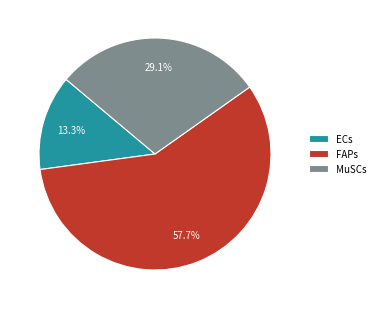

Is the sum of ECs and MuSCs greater than half?

No